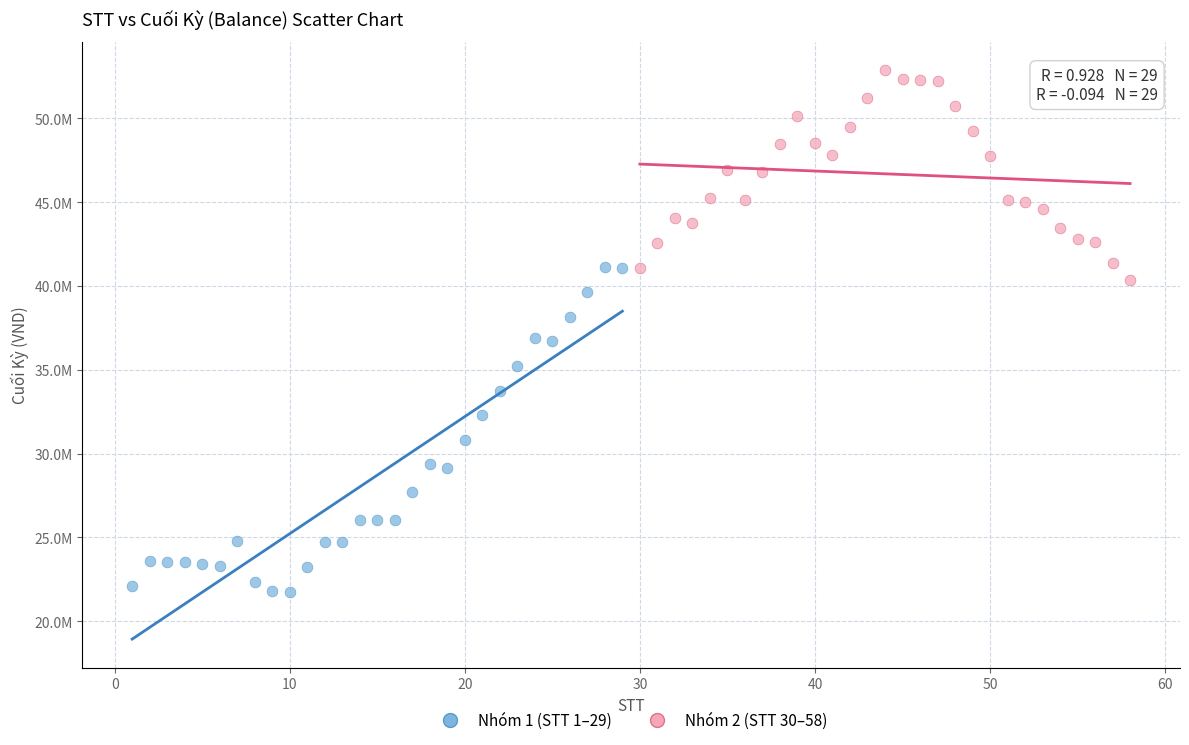

Which series contains the lowest Y value?

Nhóm 1 (STT 1–29)